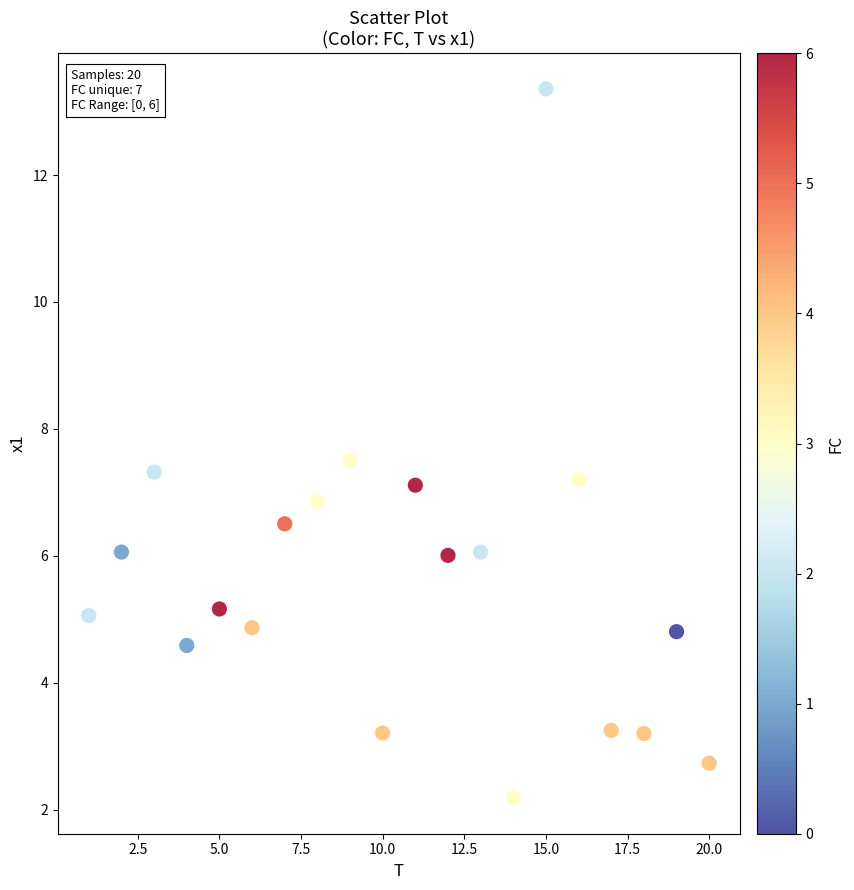

What is the range of Y values (max minus min)?

11.2